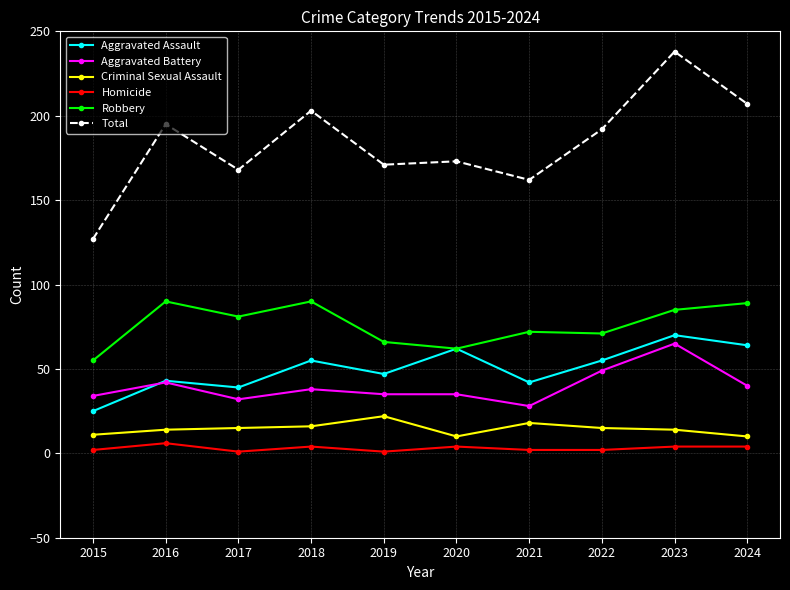

What is the value of the Total point at the 5th from the left?

171